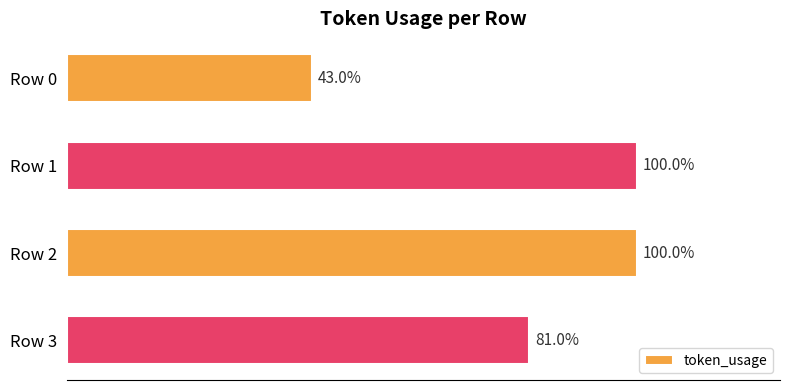

Are the bars horizontal?

Yes